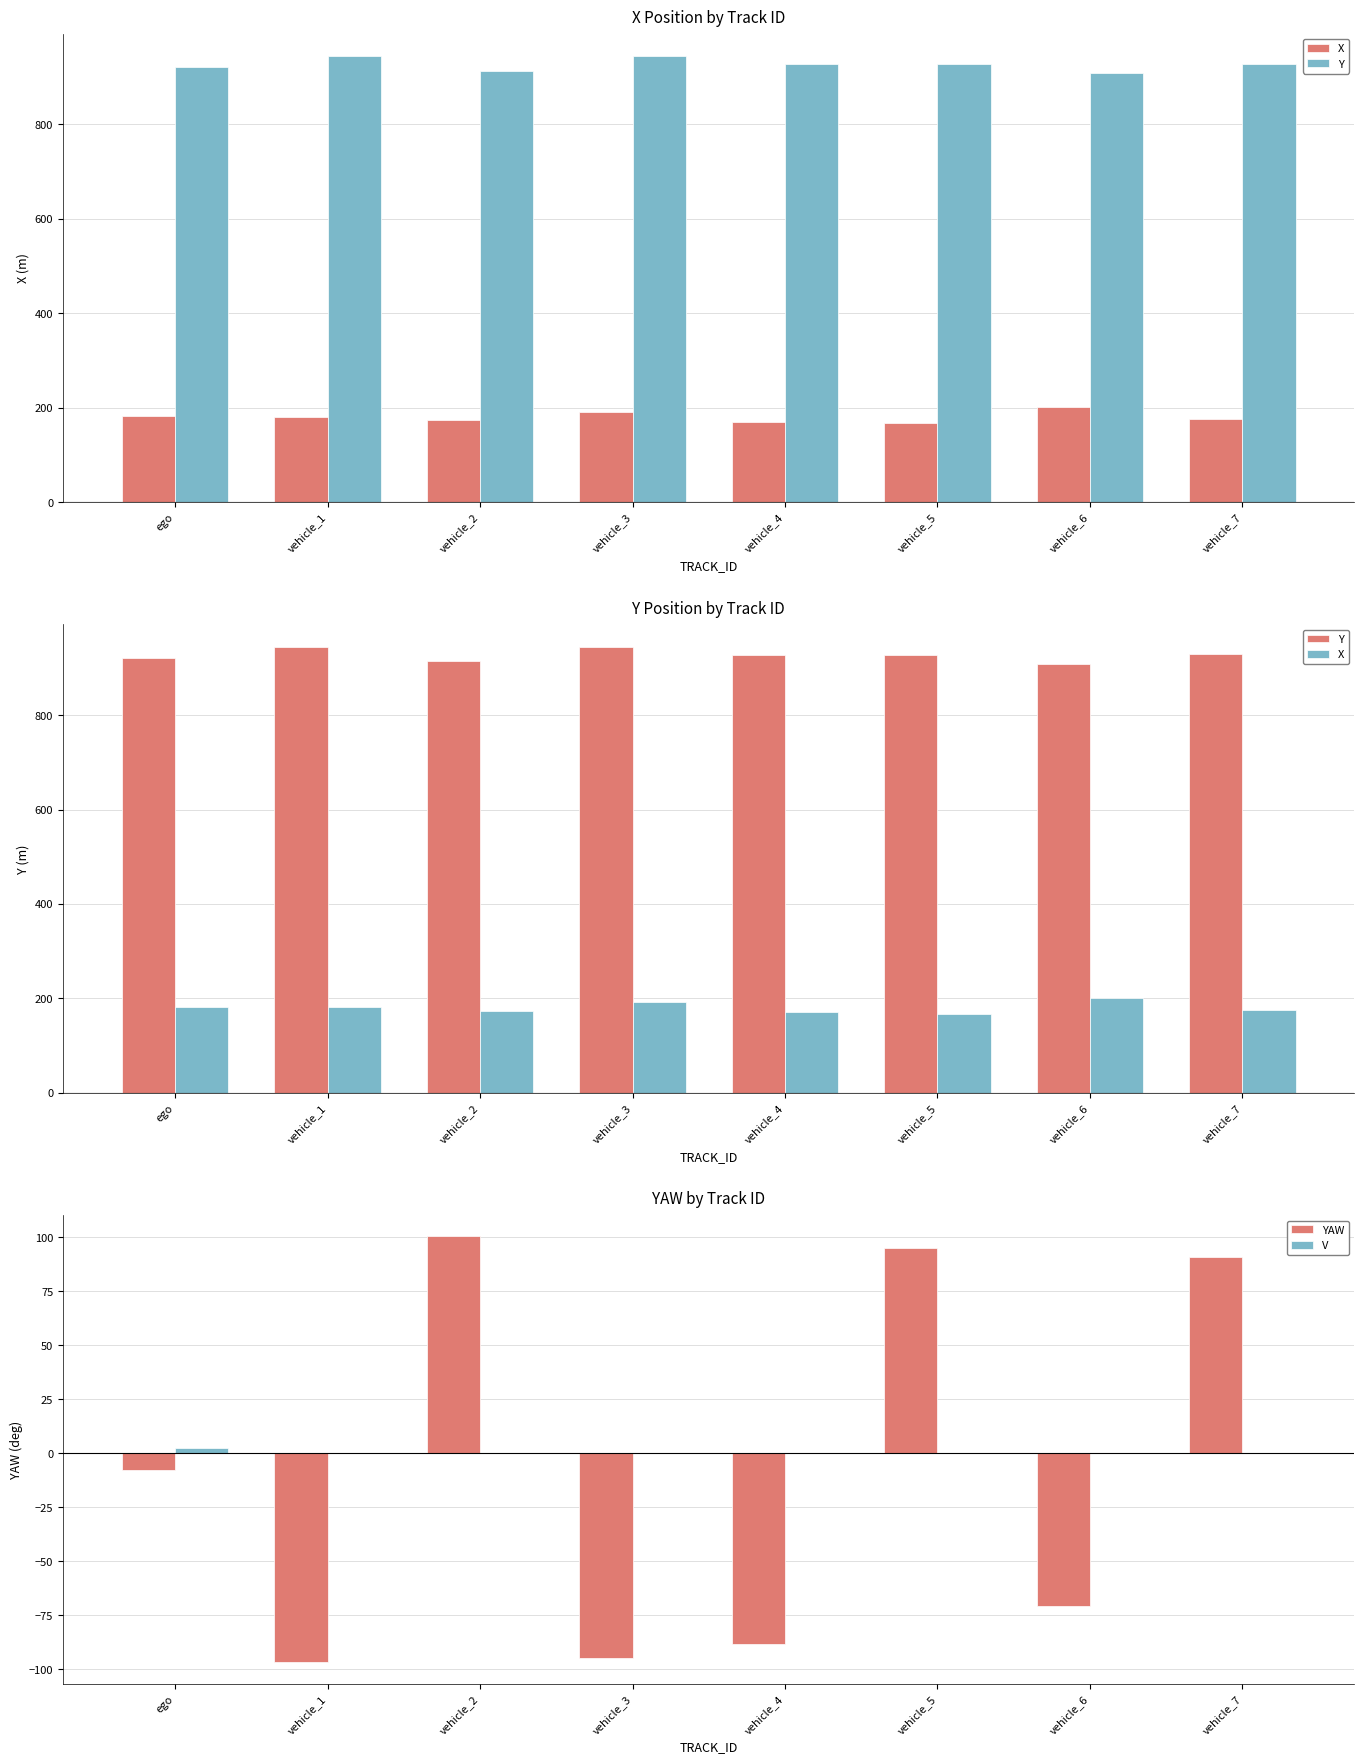

Is it true that YAW equals -94.6 at vehicle_3?

True